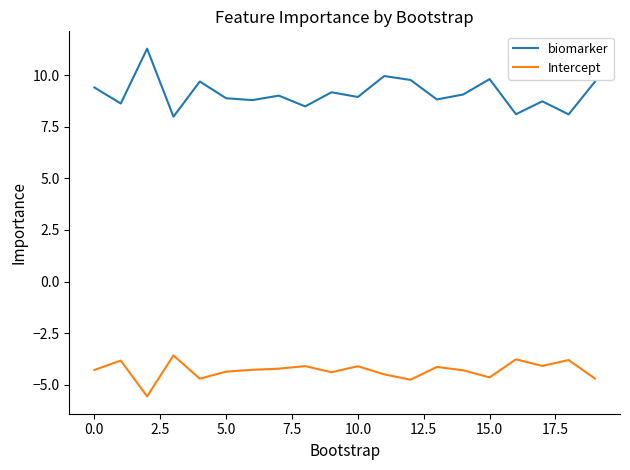

Which series has the largest range (max minus min)?

biomarker